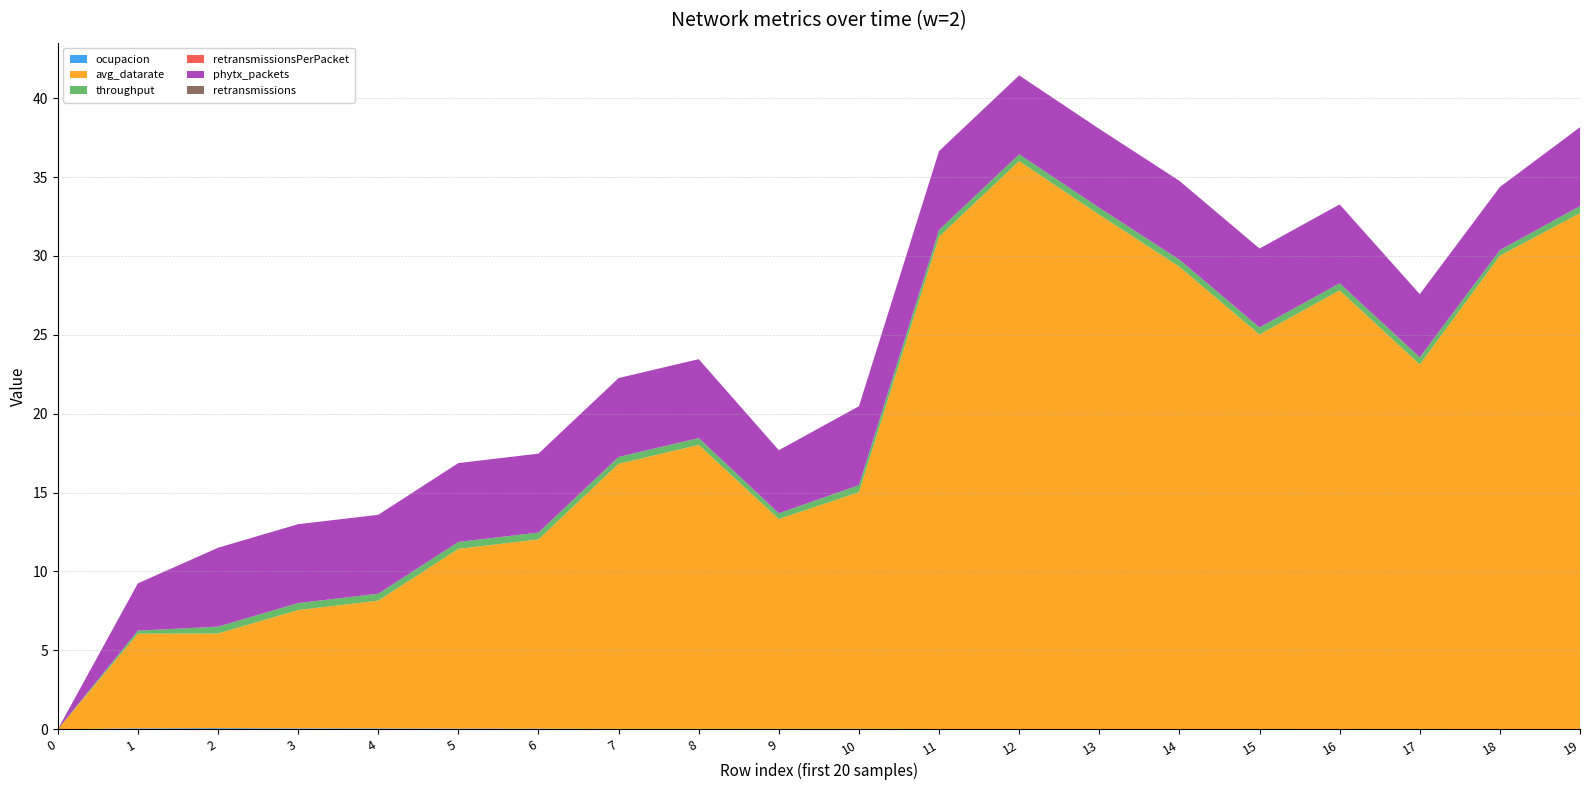

Reading left to right, what are all the values shown in this chart?

ocupacion: 0=0.0	1=0.1	2=0.1	3=0.1	4=0.1	5=0.0	6=0.0	7=0.0	8=0.0	9=0.0	10=0.0	11=0.0	12=0.0	13=0.0	14=0.0	15=0.0	16=0.0	17=0.0	18=0.0	19=0.0
avg_datarate: 0=0.0	1=6.0	2=6.0	3=7.5	4=8.1	5=11.4	6=12.0	7=16.8	8=18.0	9=13.3	10=15.0	11=31.2	12=36.0	13=32.6	14=29.3	15=25.0	16=27.8	17=23.1	18=30.0	19=32.7
throughput: 0=0.0	1=0.2	2=0.4	3=0.4	4=0.4	5=0.4	6=0.4	7=0.4	8=0.4	9=0.4	10=0.4	11=0.4	12=0.4	13=0.4	14=0.4	15=0.5	16=0.5	17=0.5	18=0.4	19=0.4
retransmissionsPerPacket: 0=0.0	1=0.0	2=0.0	3=0.0	4=0.0	5=0.0	6=0.0	7=0.0	8=0.0	9=0.0	10=0.0	11=0.0	12=0.0	13=0.0	14=0.0	15=0.0	16=0.0	17=0.0	18=0.0	19=0.0
phytx_packets: 0=0.0	1=3.0	2=5.0	3=5.0	4=5.0	5=5.0	6=5.0	7=5.0	8=5.0	9=4.0	10=5.0	11=5.0	12=5.0	13=5.0	14=5.0	15=5.0	16=5.0	17=4.0	18=4.0	19=5.0
retransmissions: 0=0.0	1=0.0	2=0.0	3=0.0	4=0.0	5=0.0	6=0.0	7=0.0	8=0.0	9=0.0	10=0.0	11=0.0	12=0.0	13=0.0	14=0.0	15=0.0	16=0.0	17=0.0	18=0.0	19=0.0